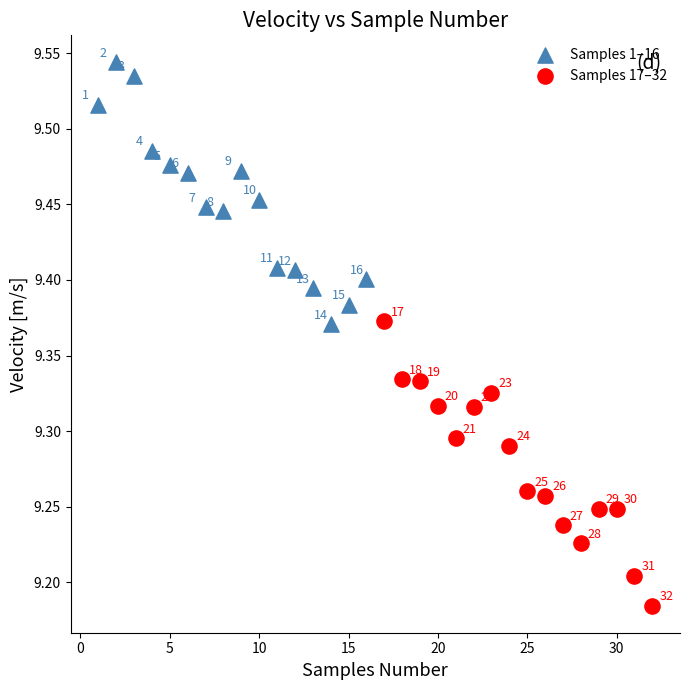

Which series reaches the maximum Y coordinate?

Samples 1–16